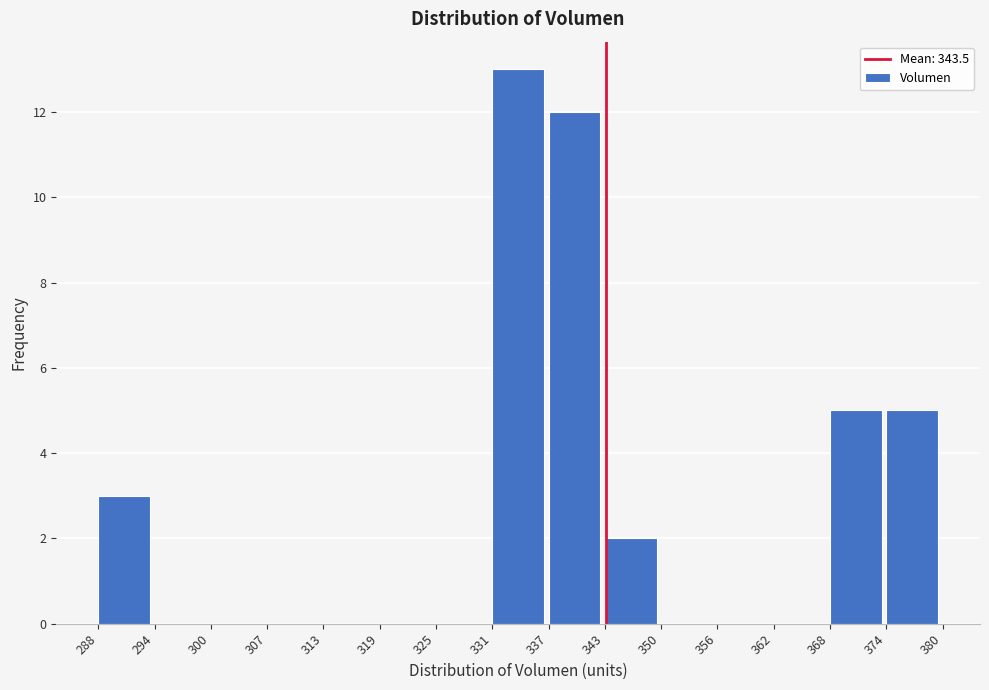

Which range on the x-axis has the tallest bar?

331 to 337